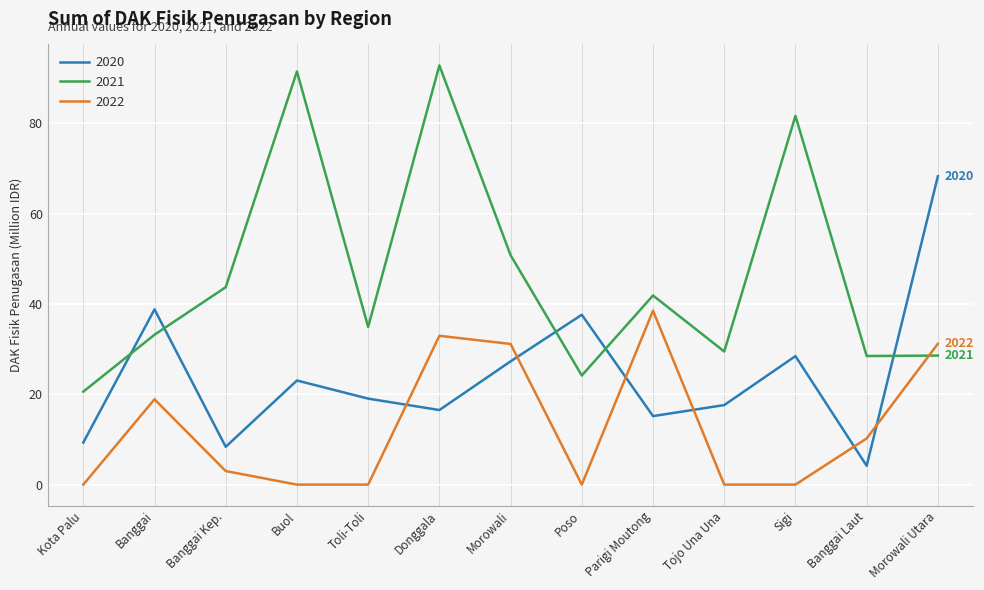

What are all the series names shown in the legend?

2020, 2021, 2022